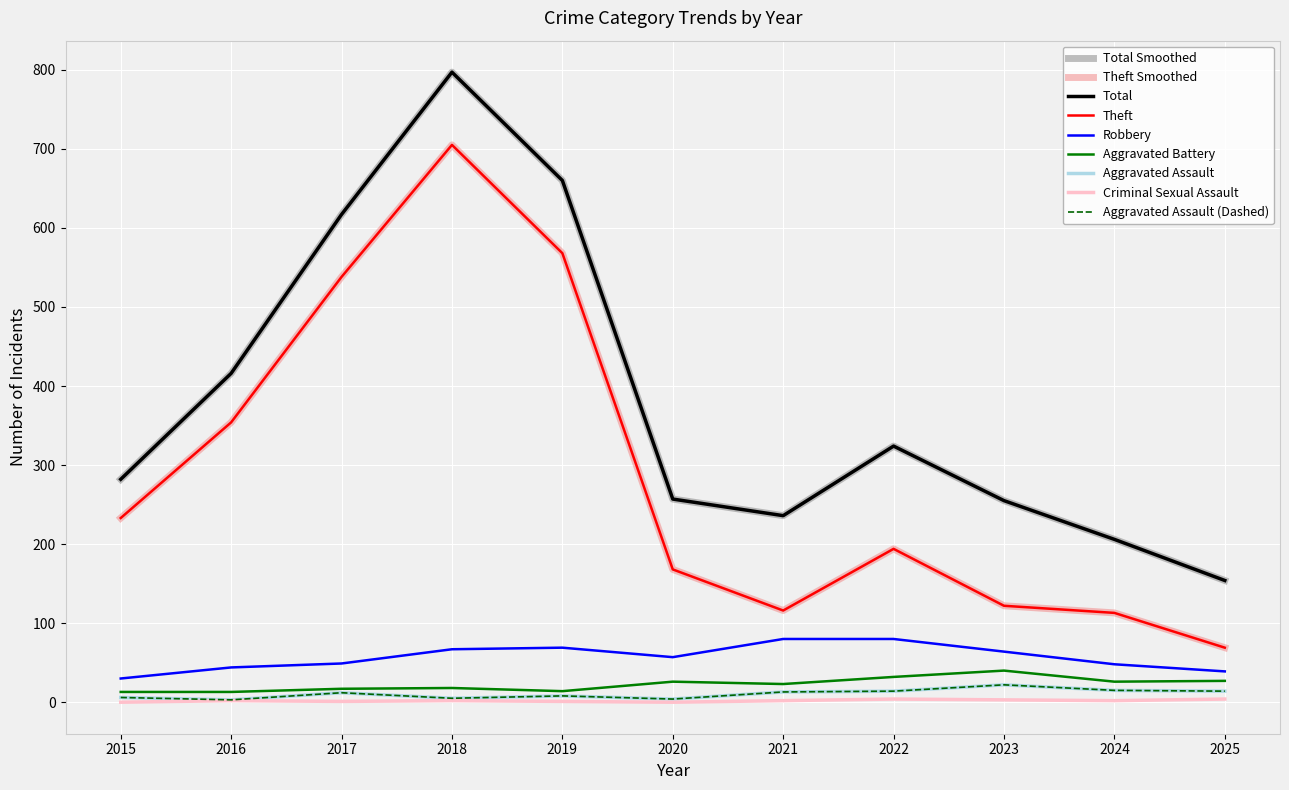

True or false: Aggravated Battery and Robbery intersect in this chart.

False